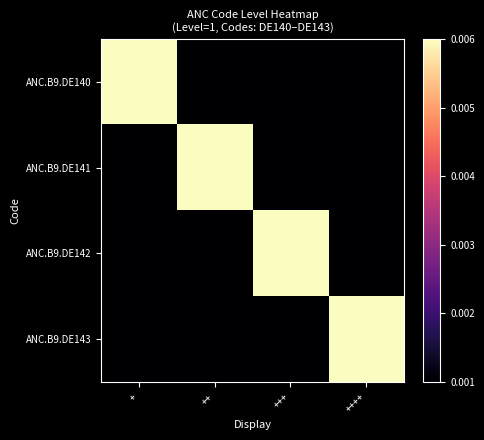

At ++++, list the series in order from largest to smallest.

ANC.B9.DE143, ANC.B9.DE140, ANC.B9.DE141, ANC.B9.DE142